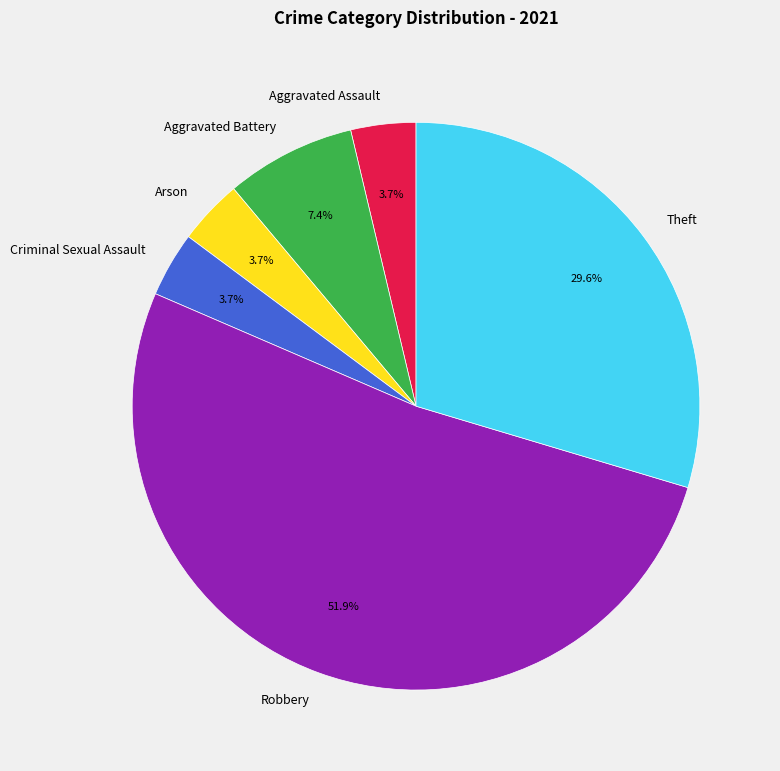

What is the largest slice in the pie chart?

Robbery